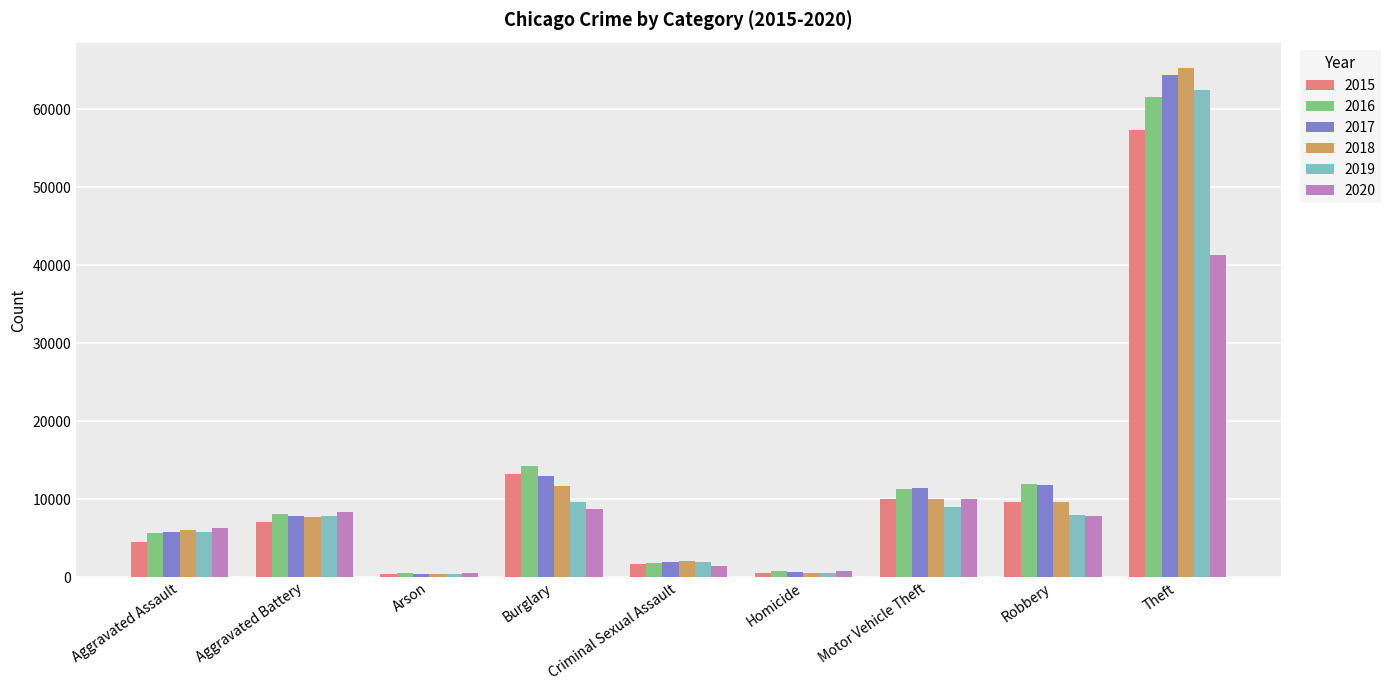

What is the greatest value displayed?

65290